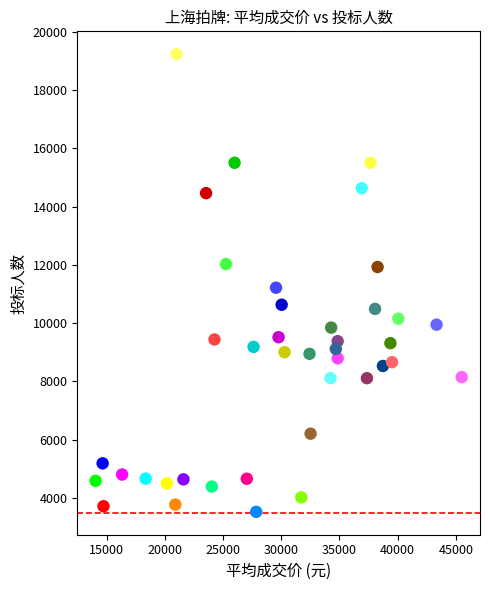

What is the range of Y values (max minus min)?

15708